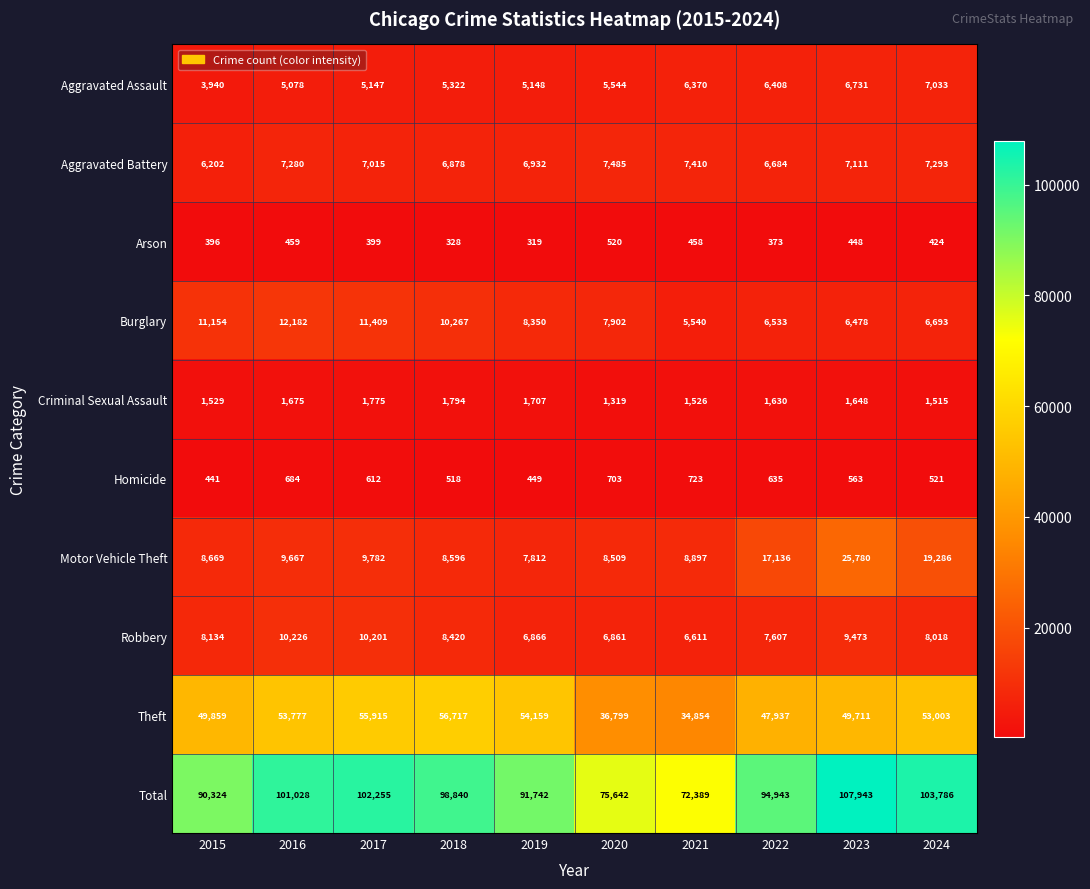

What is the spread (max minus min) of values at 2018?

98512